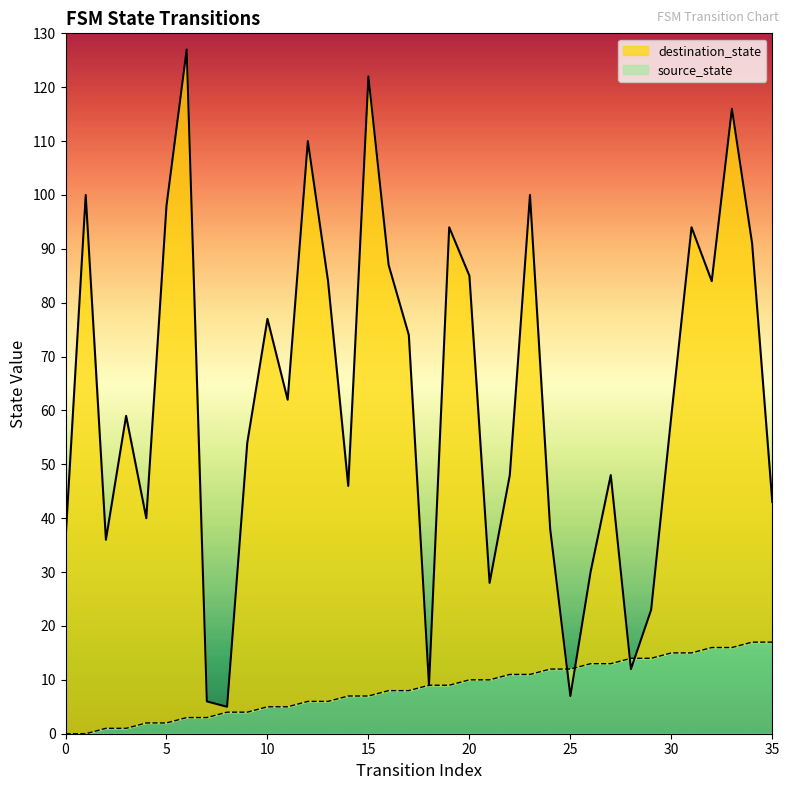

True or false: source_state and destination_state intersect in this chart.

True